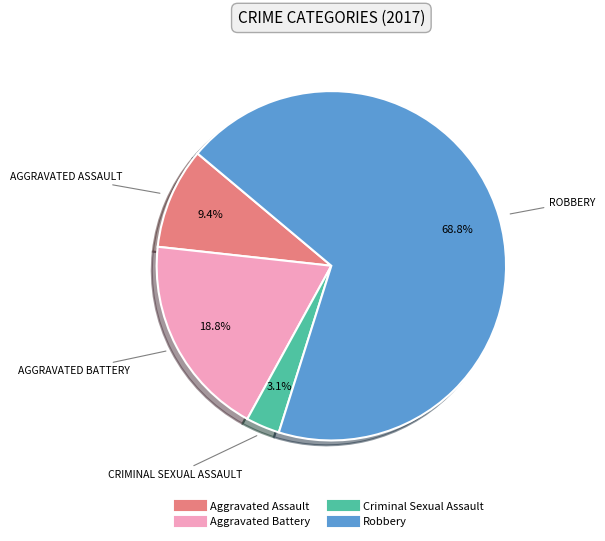

Count the number of slices in the pie.

4